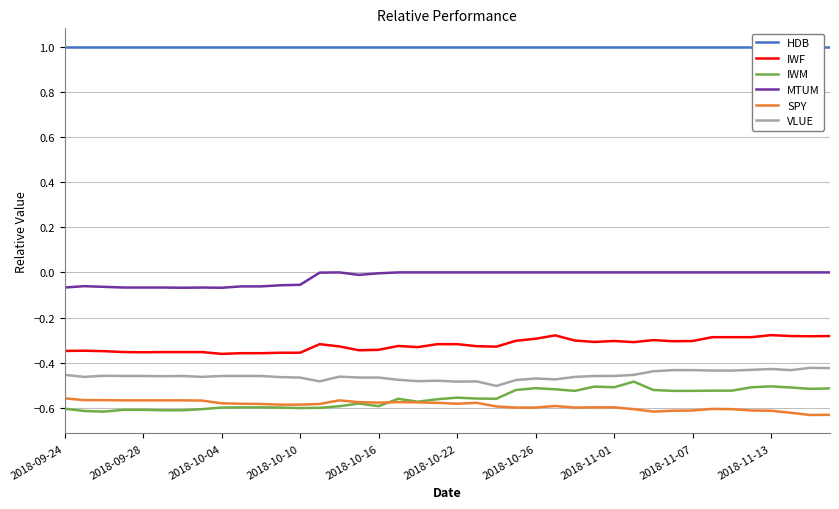

What is the value of the IWF point at the 8th from the left?

-0.4